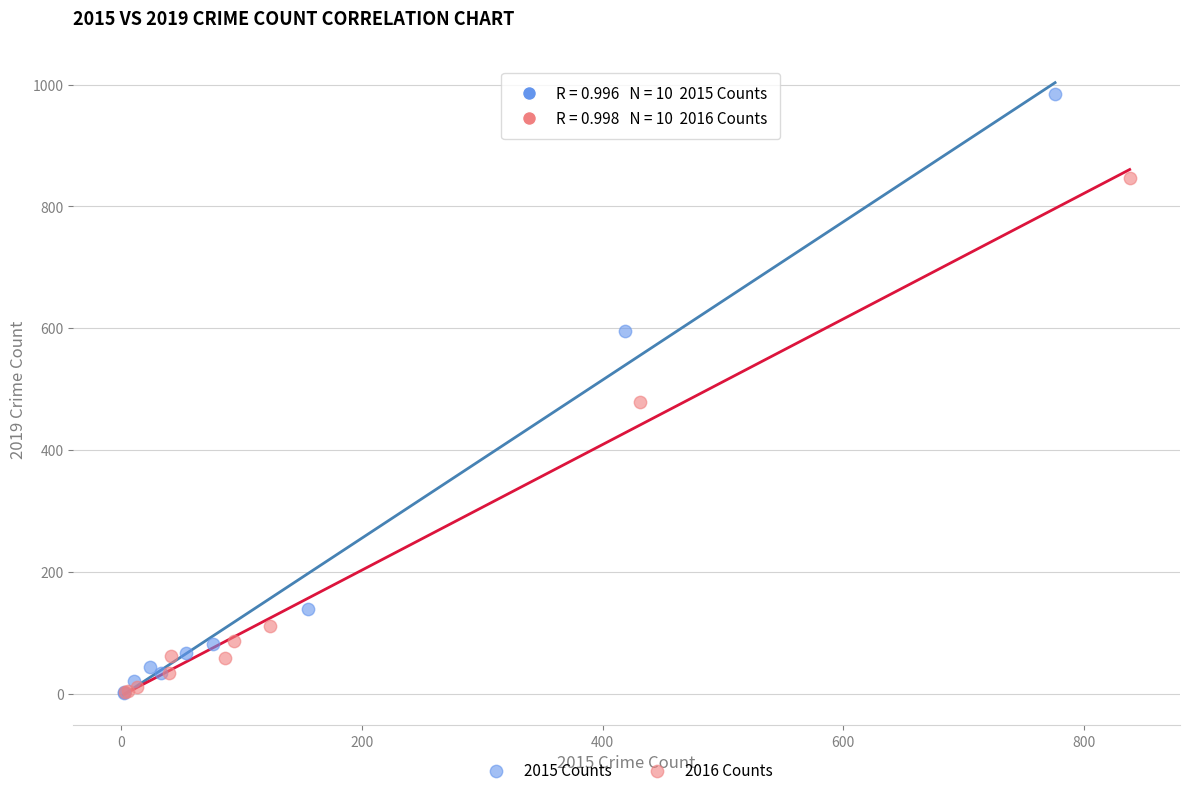

Which series has the largest Y range (max minus min)?

2015 Counts